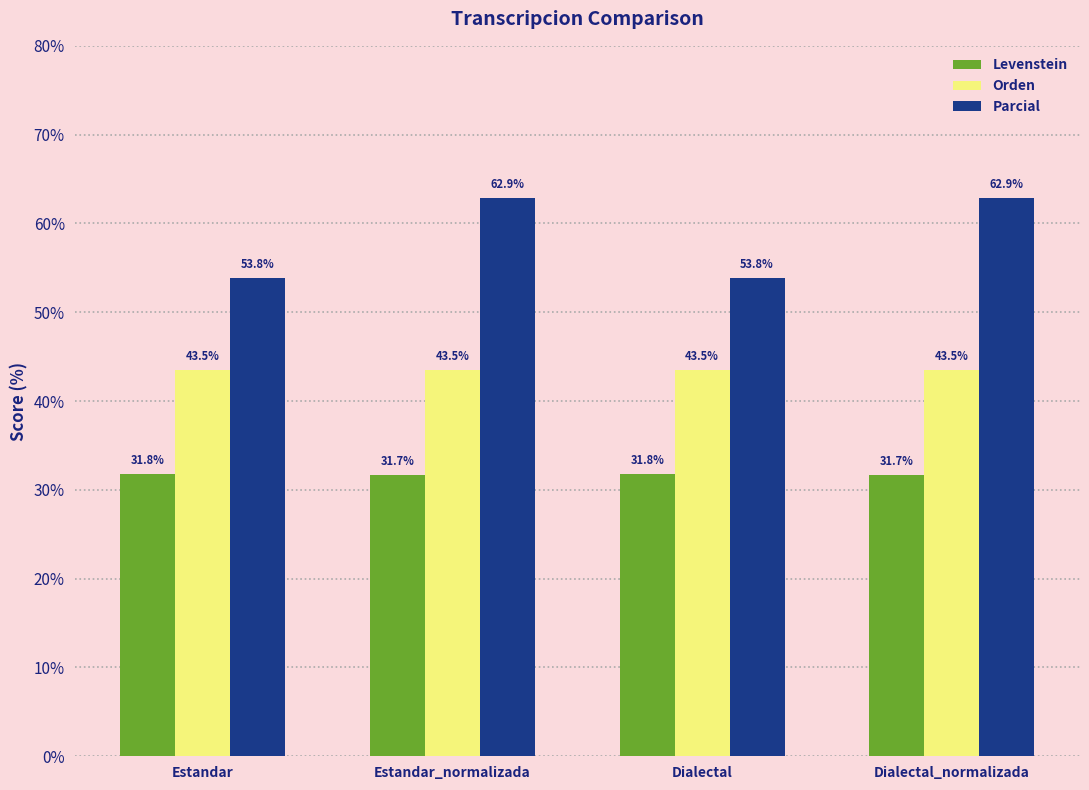

Is it true that Parcial equals 53.8 at Estandar?

True